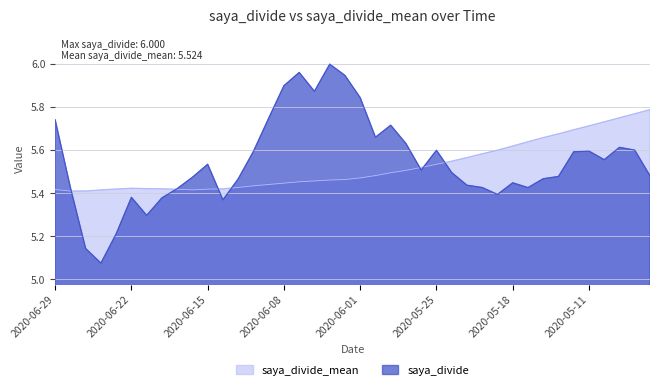

True or false: saya_divide_mean and saya_divide cross at least once.

True